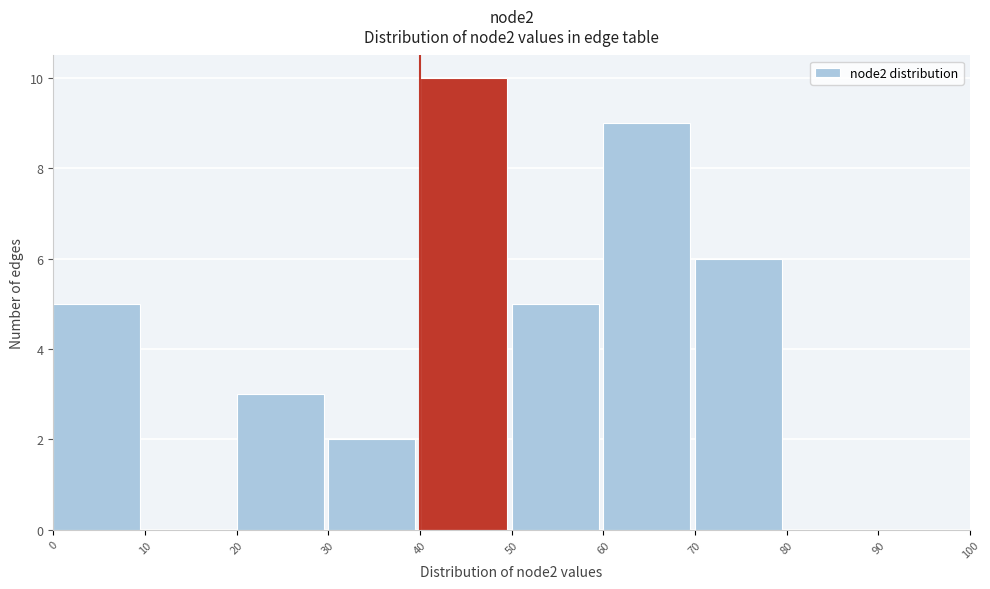

Reading left to right, transcribe this chart: for each bar, give the range it covers on the x-axis and its height. The values are not printed on the chart, so give them approximately, as read against the axis.

0 to 10: 5
10 to 20: 0
20 to 30: 3
30 to 40: 2
40 to 50: 10
50 to 60: 5
60 to 70: 9
70 to 80: 6
80 to 90: 0
90 to 100: 0